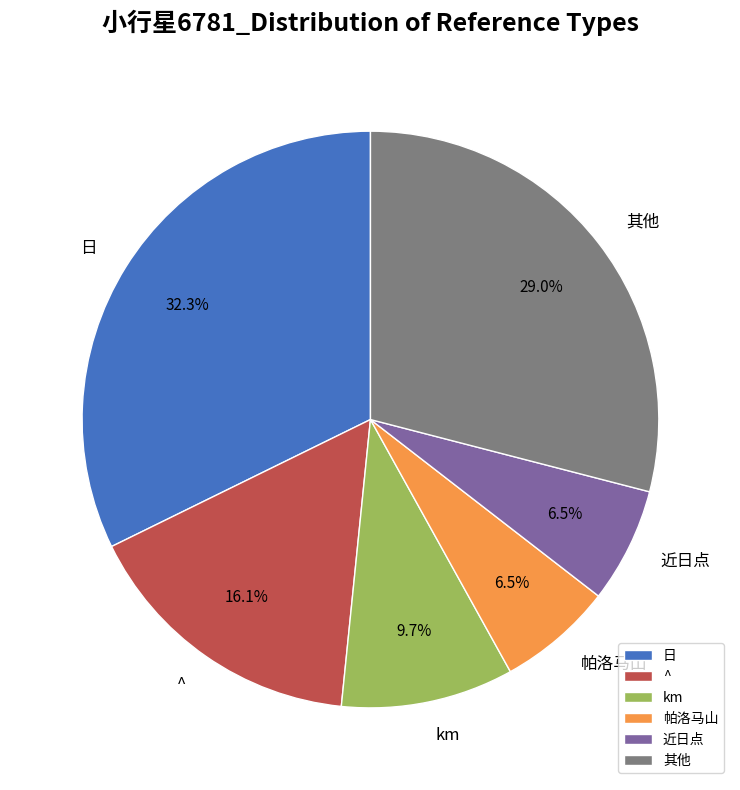

Which category has the biggest portion of the pie?

日